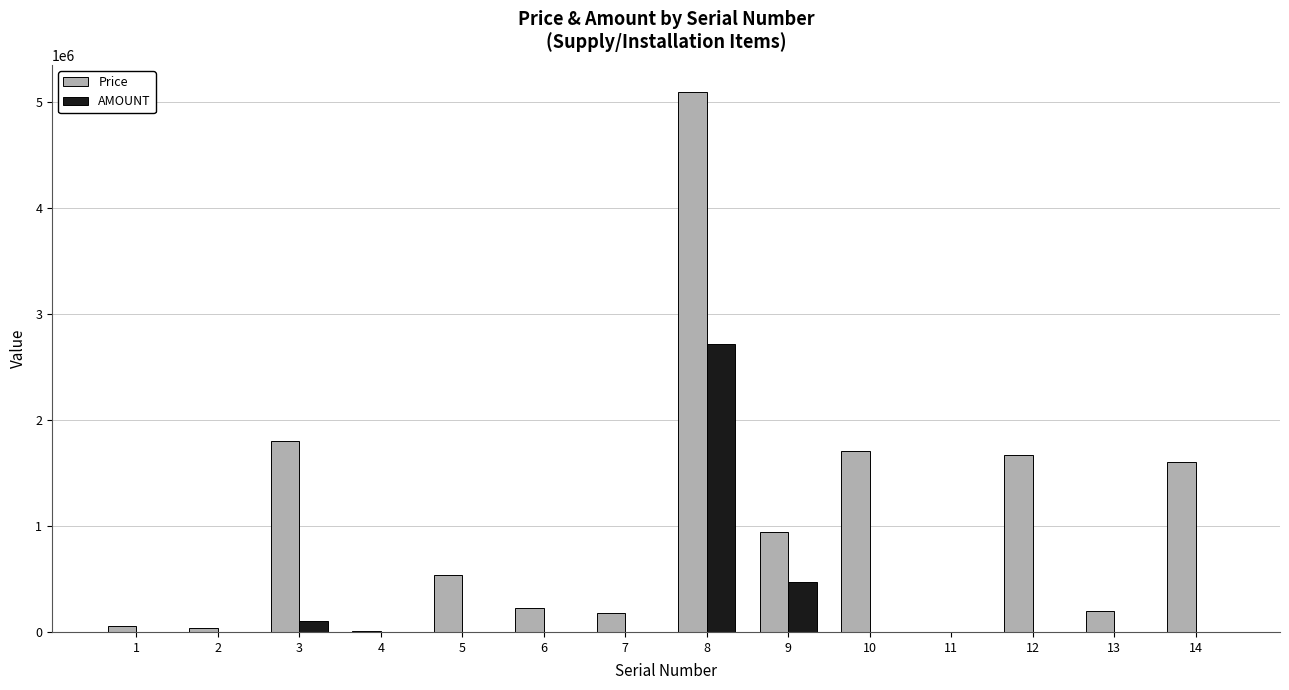

Which series has the largest total across all categories?

Price